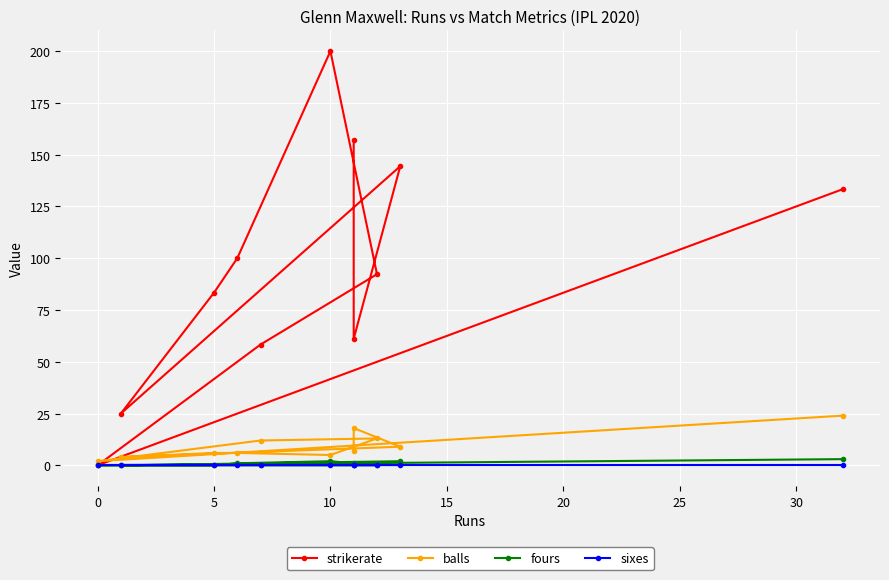

Which series changed the most between 10 and 30?

strikerate